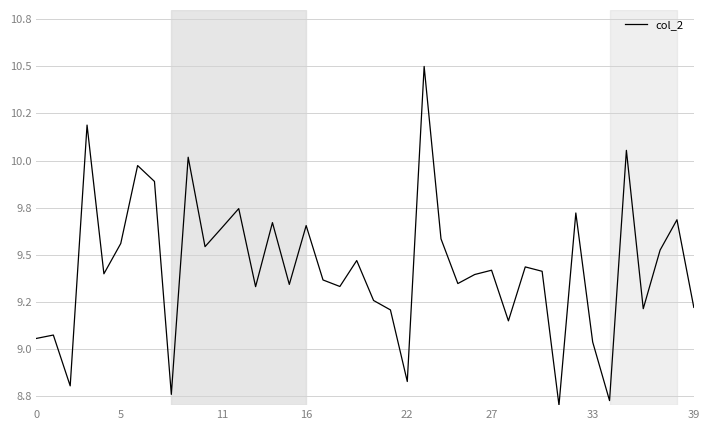

Is this an area chart (filled region under the line)?

No